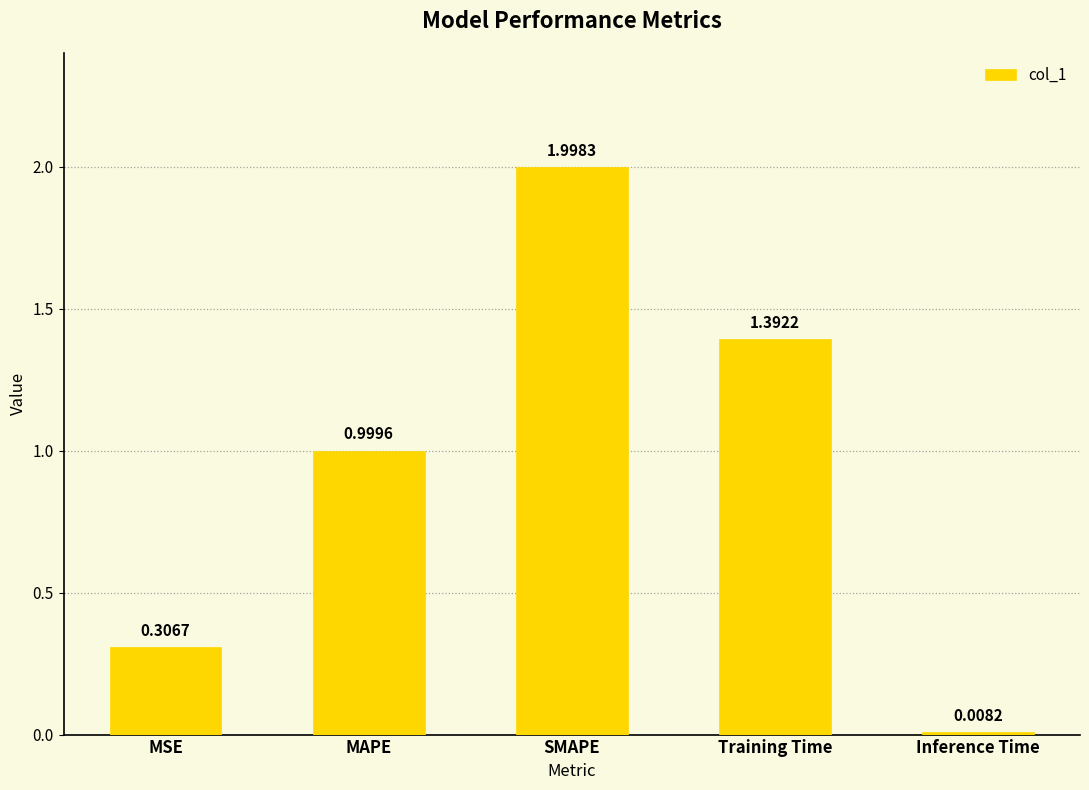

Between SMAPE and Inference Time, which is larger?

SMAPE